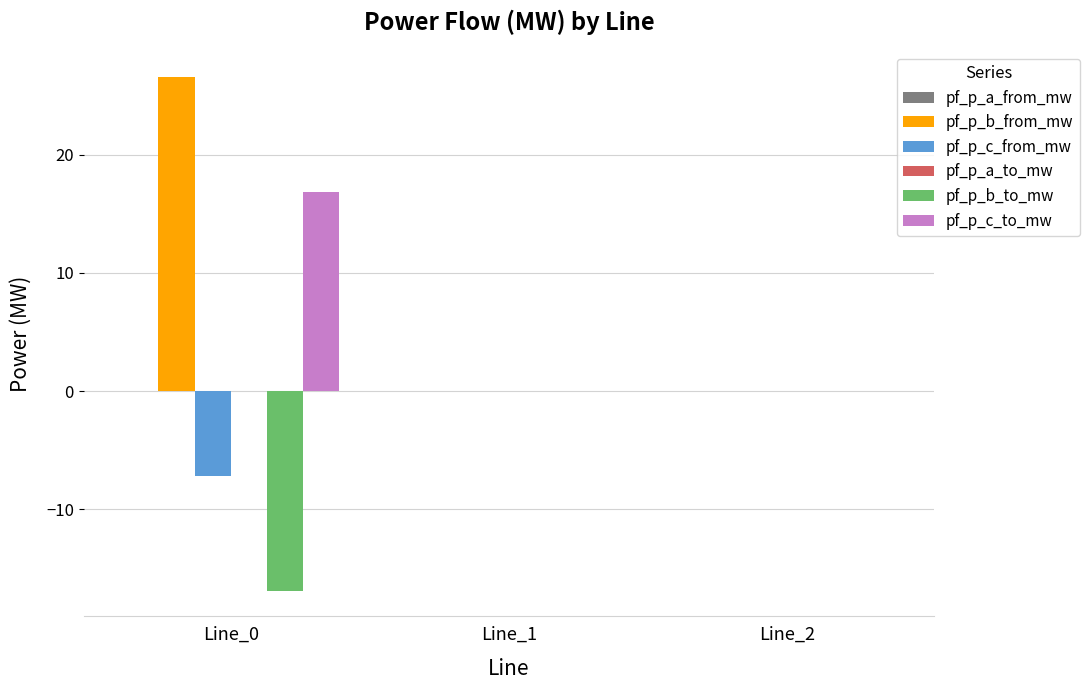

Between Line_0 and Line_2, which series saw the biggest shift?

pf_p_b_from_mw